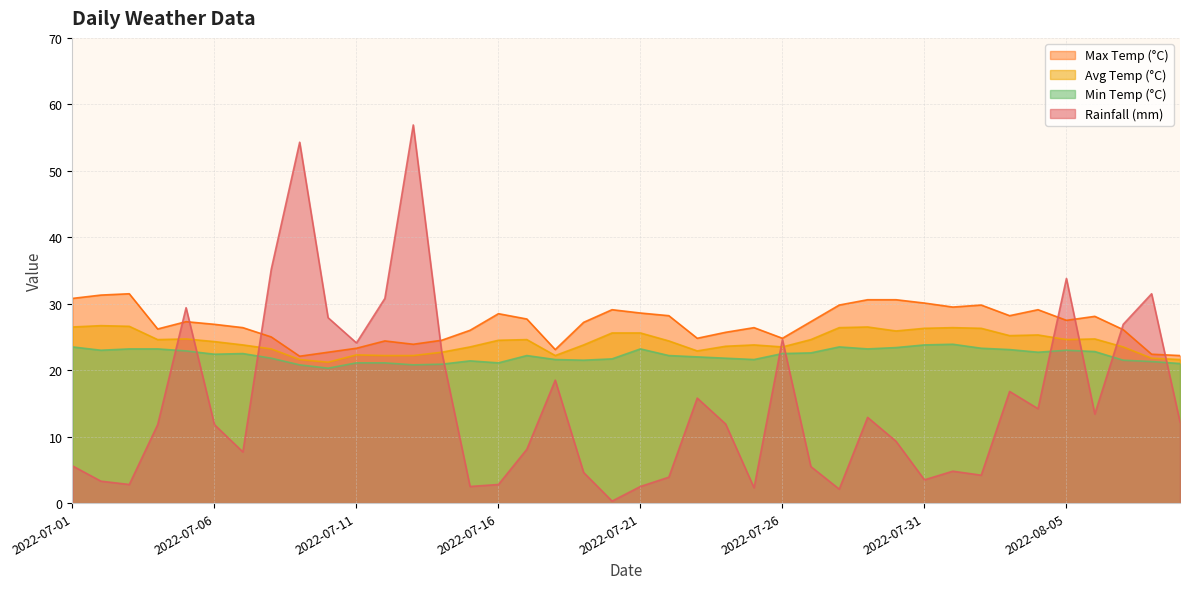

At 2022-07-17, list the series in order from smallest to largest.

rainfall_mm, min_temp_c, avg_temp_c, max_temp_c